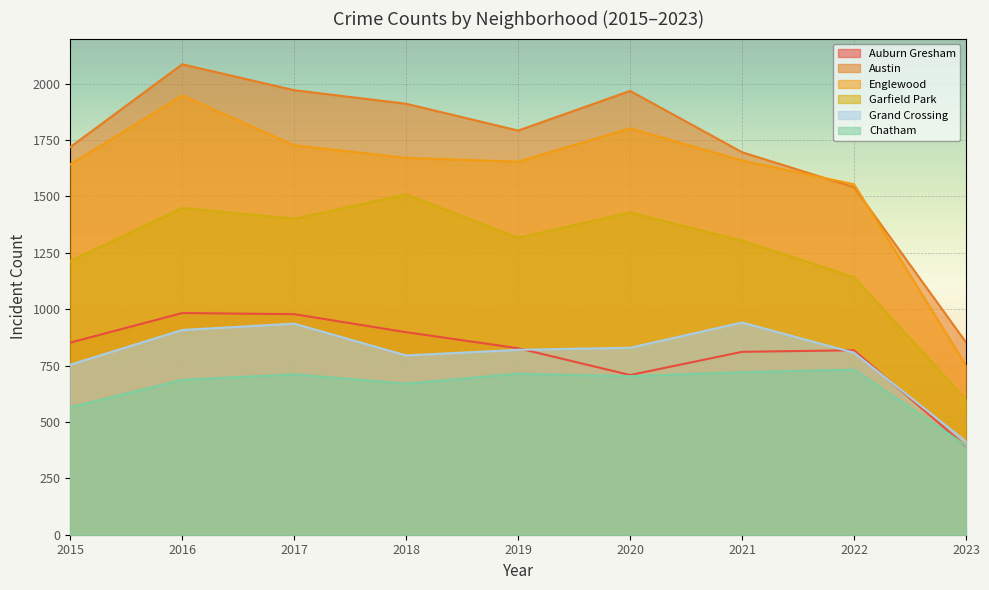

What is the maximum value shown in the chart?

2086